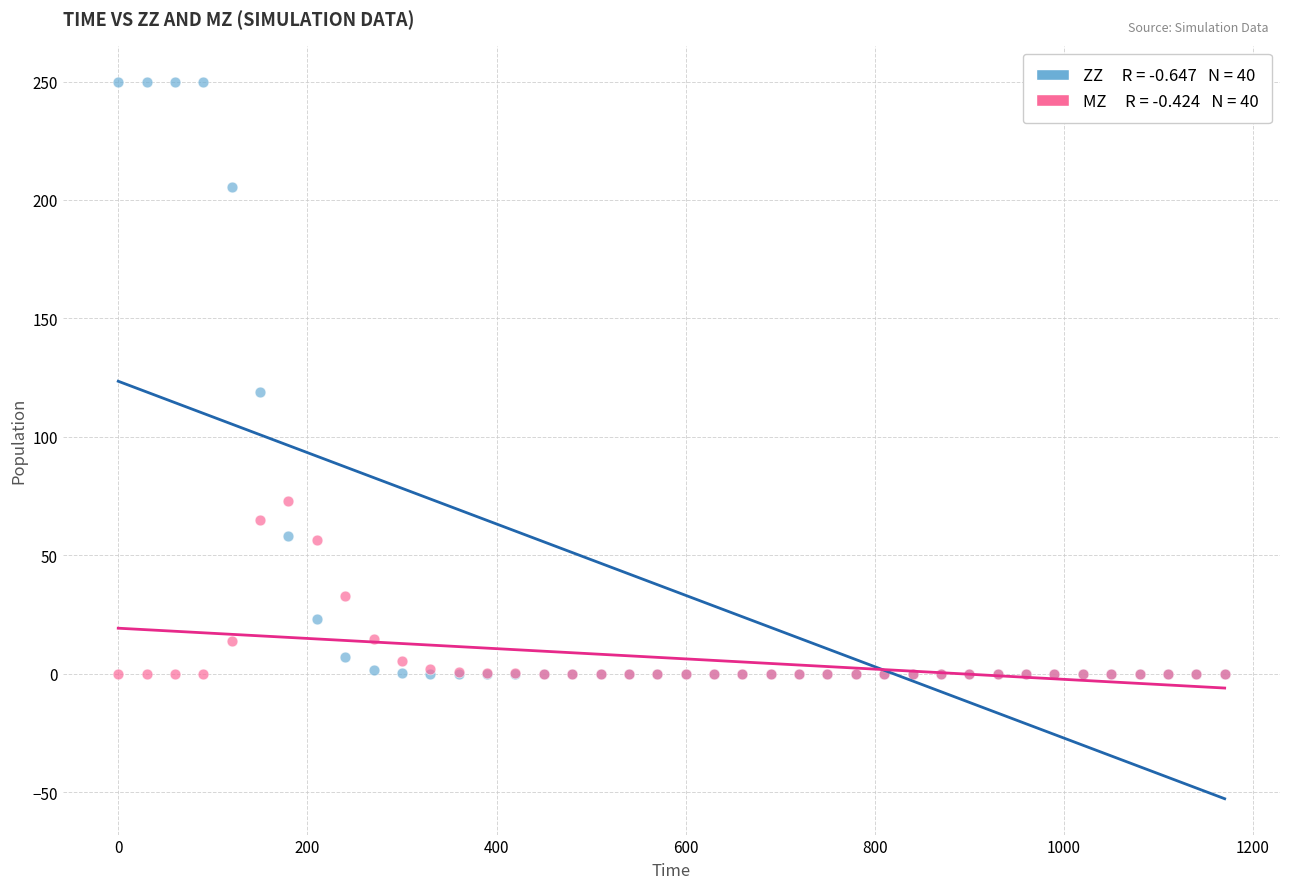

Across all series, what Y value is closest to 125?

118.8